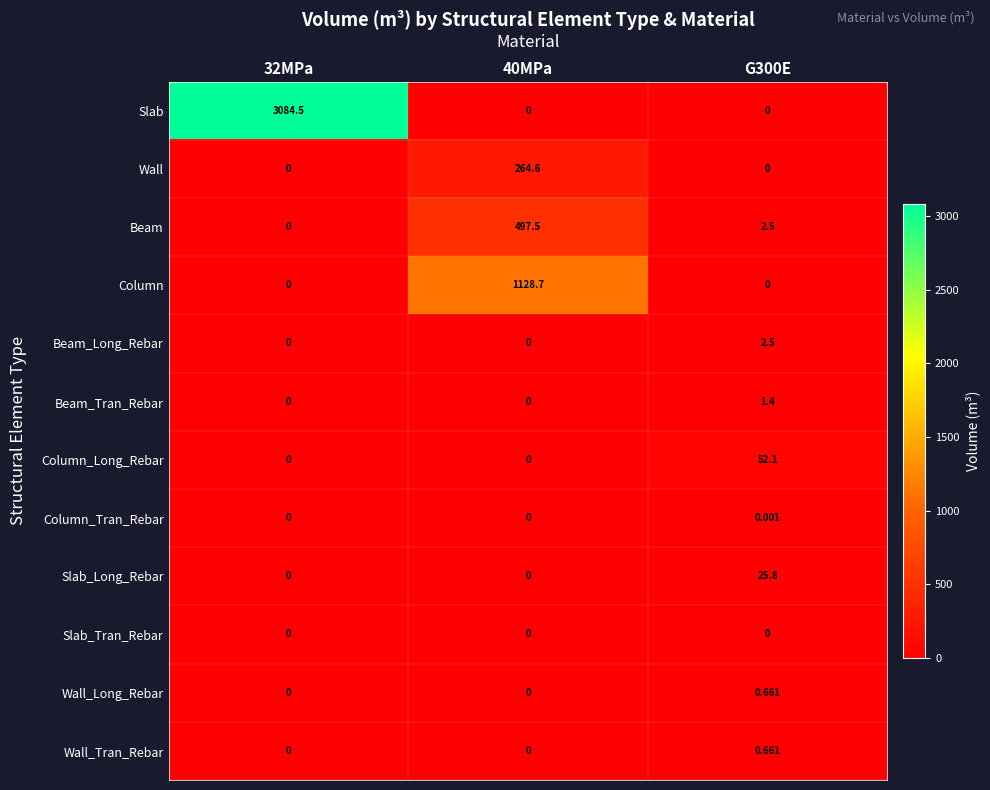

Which series has the largest range (max minus min)?

Slab